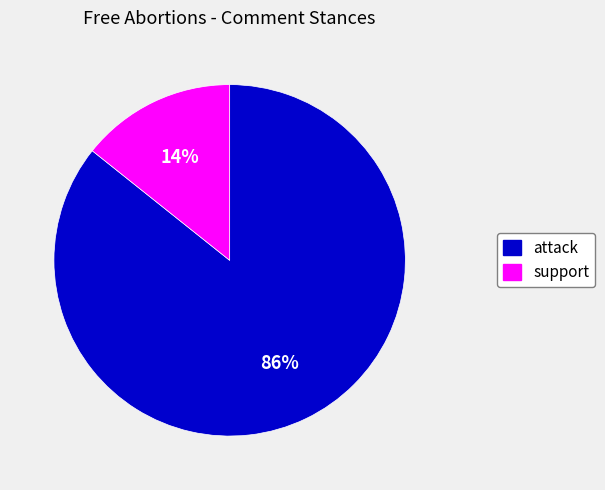

To the nearest percent, what is the average slice percentage?

50%